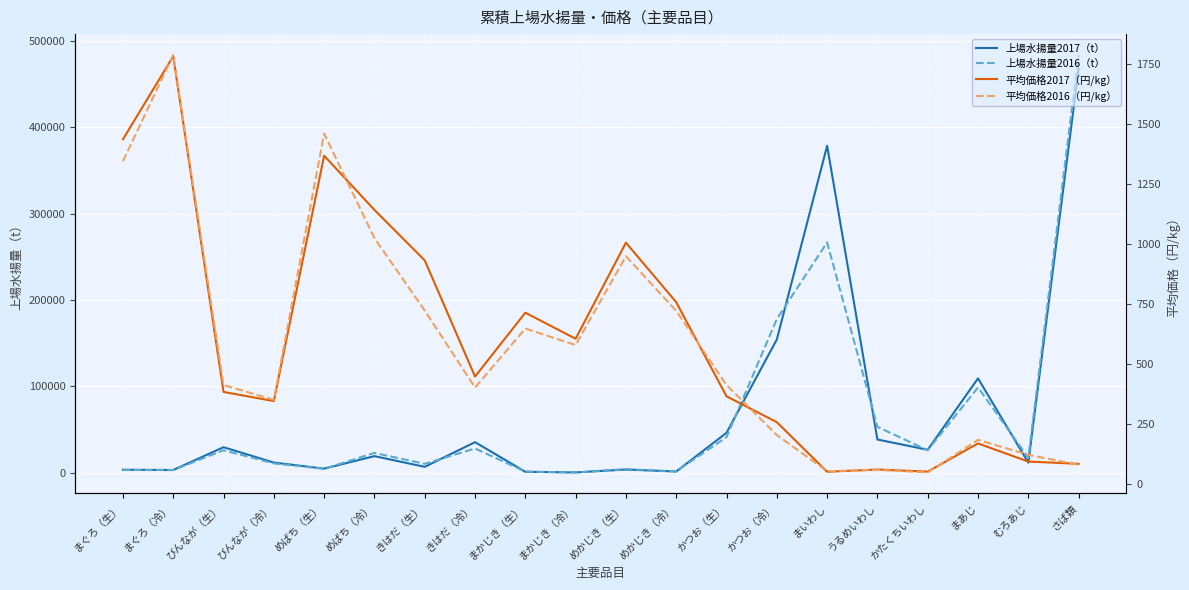

Rank the series at びんなが（生） from highest to lowest value.

上場水揚量2017（t）, 上場水揚量2016（t）, 平均価格2016（円/kg）, 平均価格2017（円/kg）